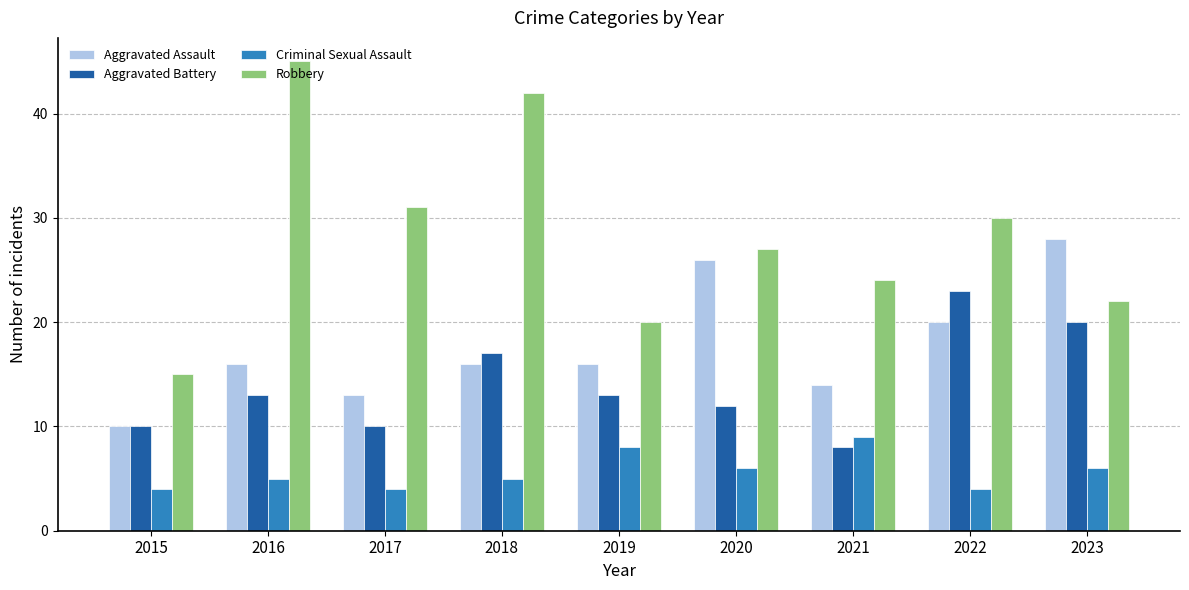

What is the value of the Aggravated Assault bar at the 7th from the left?

14